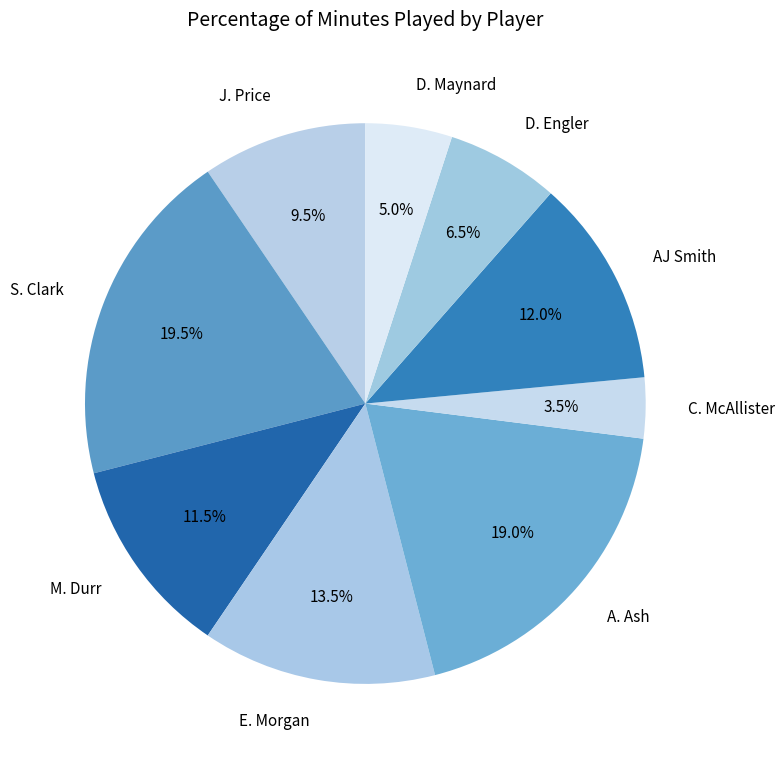

Count the number of slices in the pie.

9